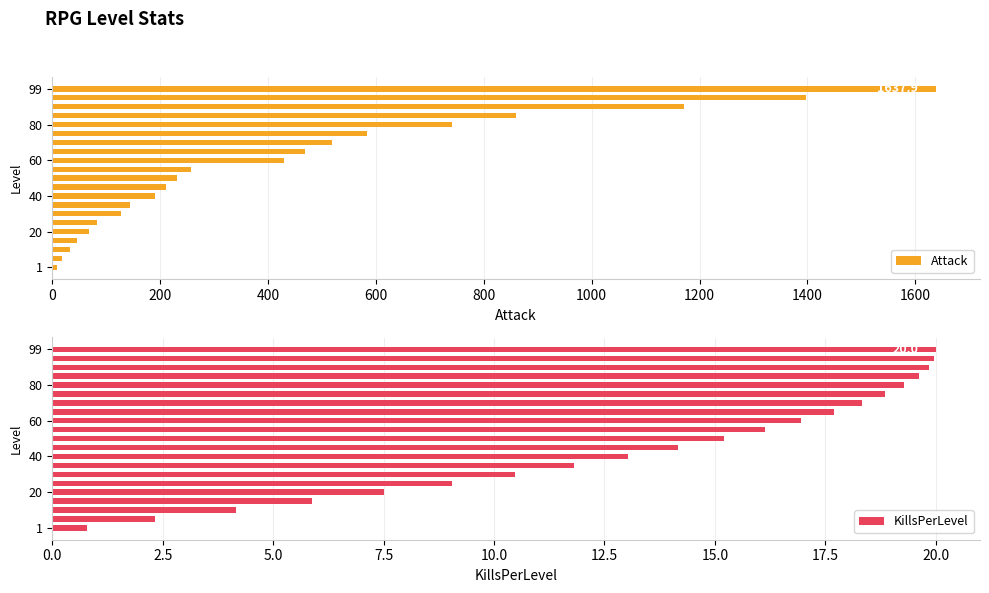

Is it true that KillsPerLevel equals 19.9 at 1400?

False